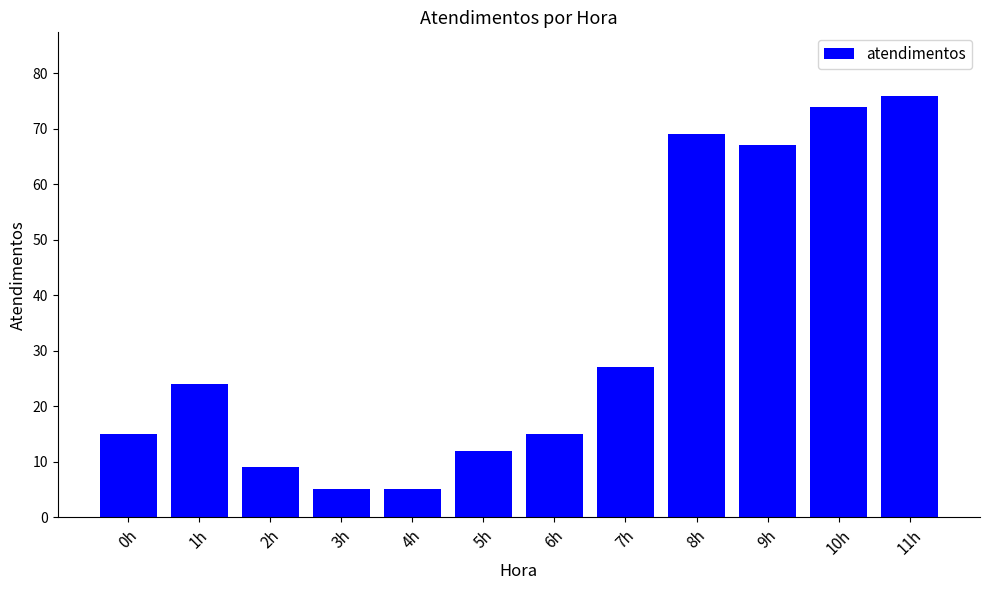

What is the label of the 3rd bar from the left?

2h